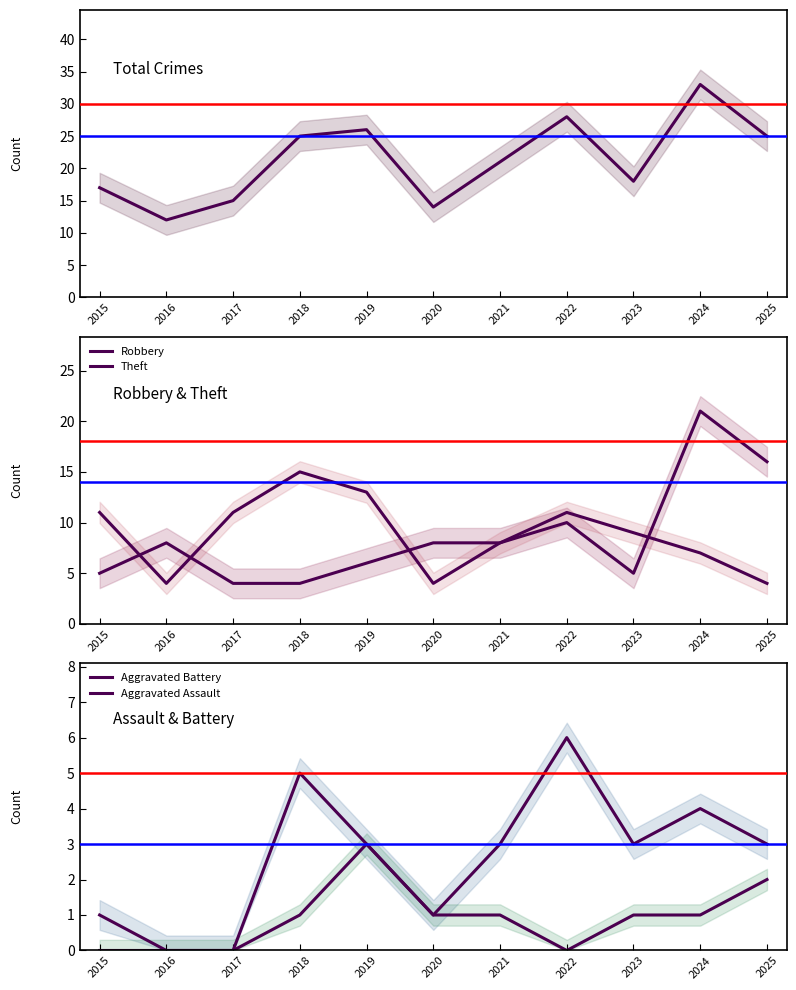

True or false: Total has a value of 9 at 2020.

False